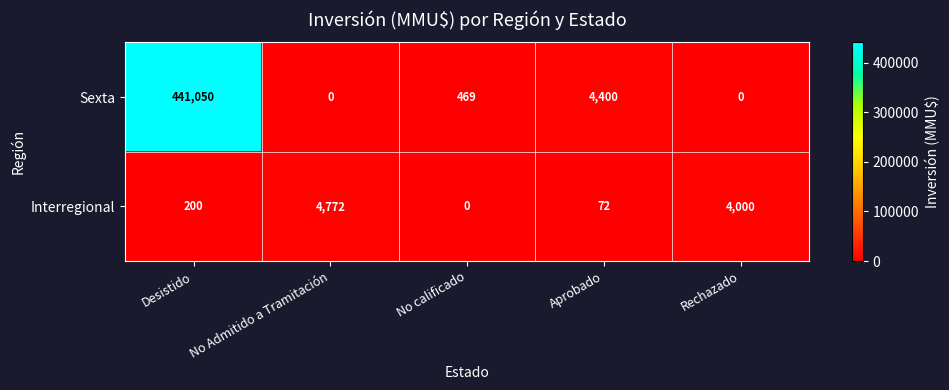

How many distinct data groups are displayed?

2